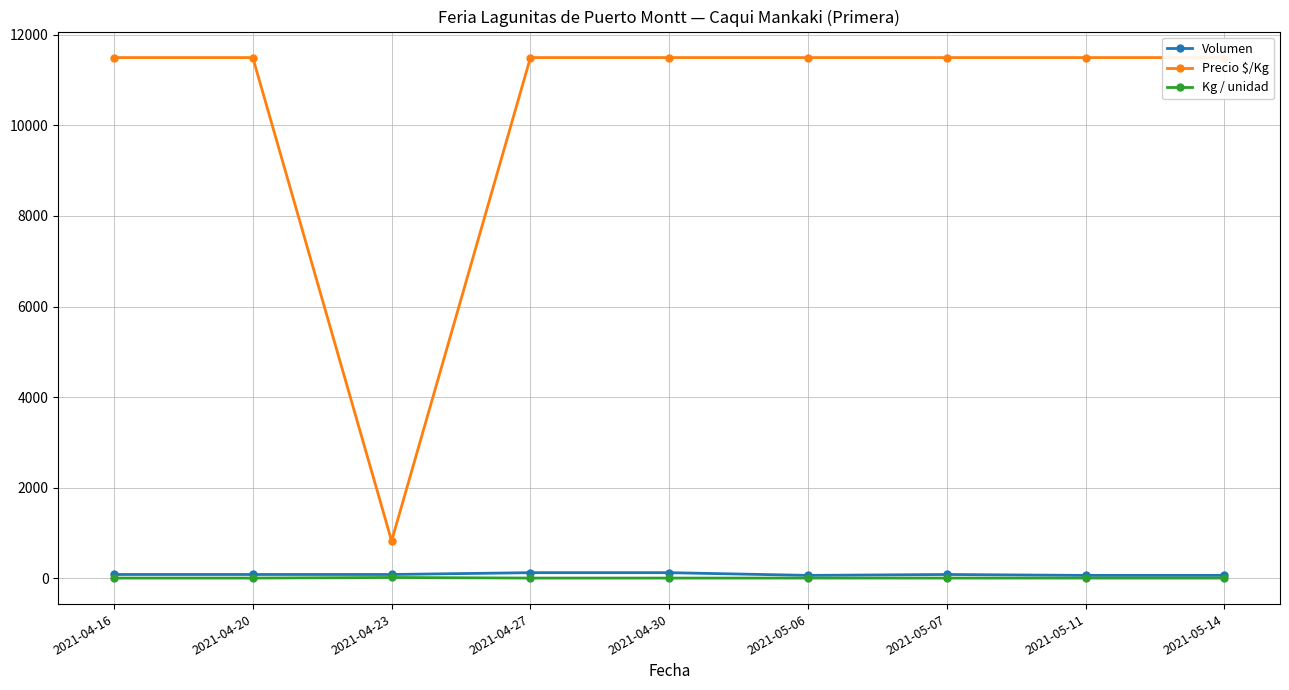

Where is the first local minimum for Volumen?

2021-05-06